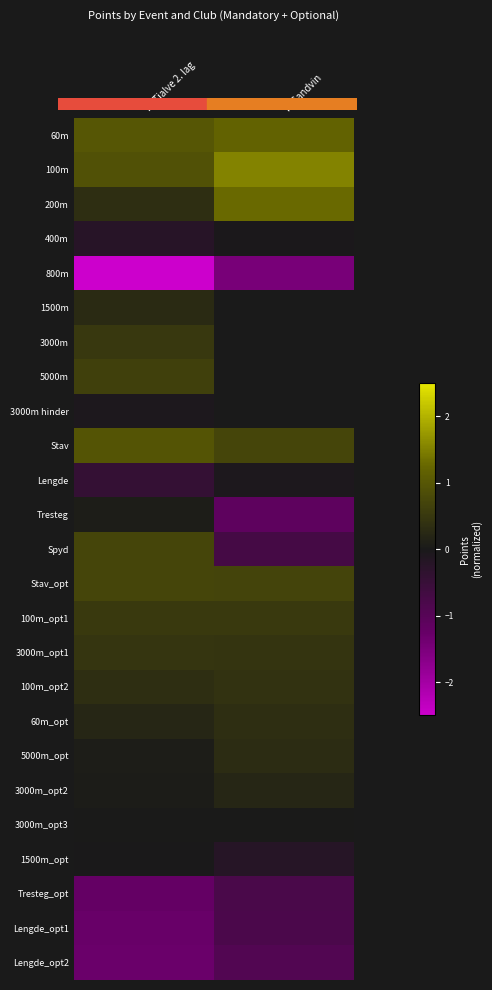

Between IK Tjalve 2. lag and IL Sandvin, which is larger?

IL Sandvin